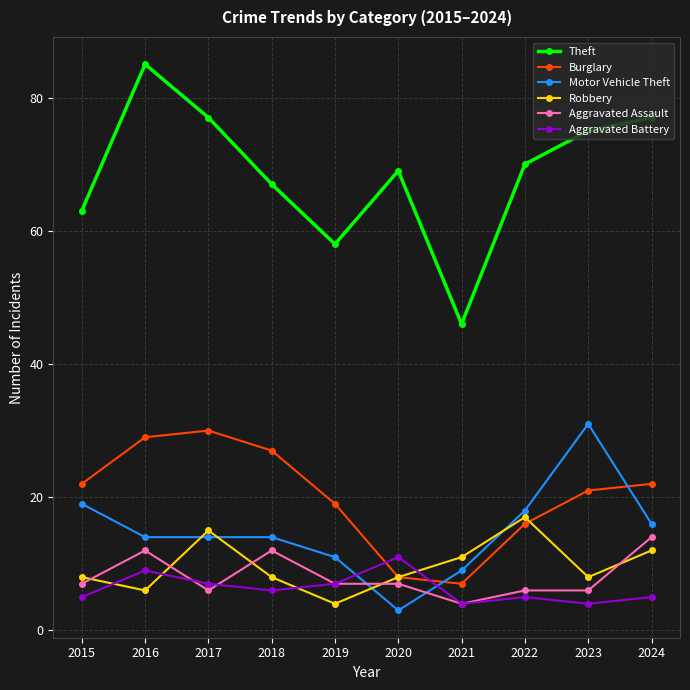

What is the difference between the highest and lowest values at 2021?

42